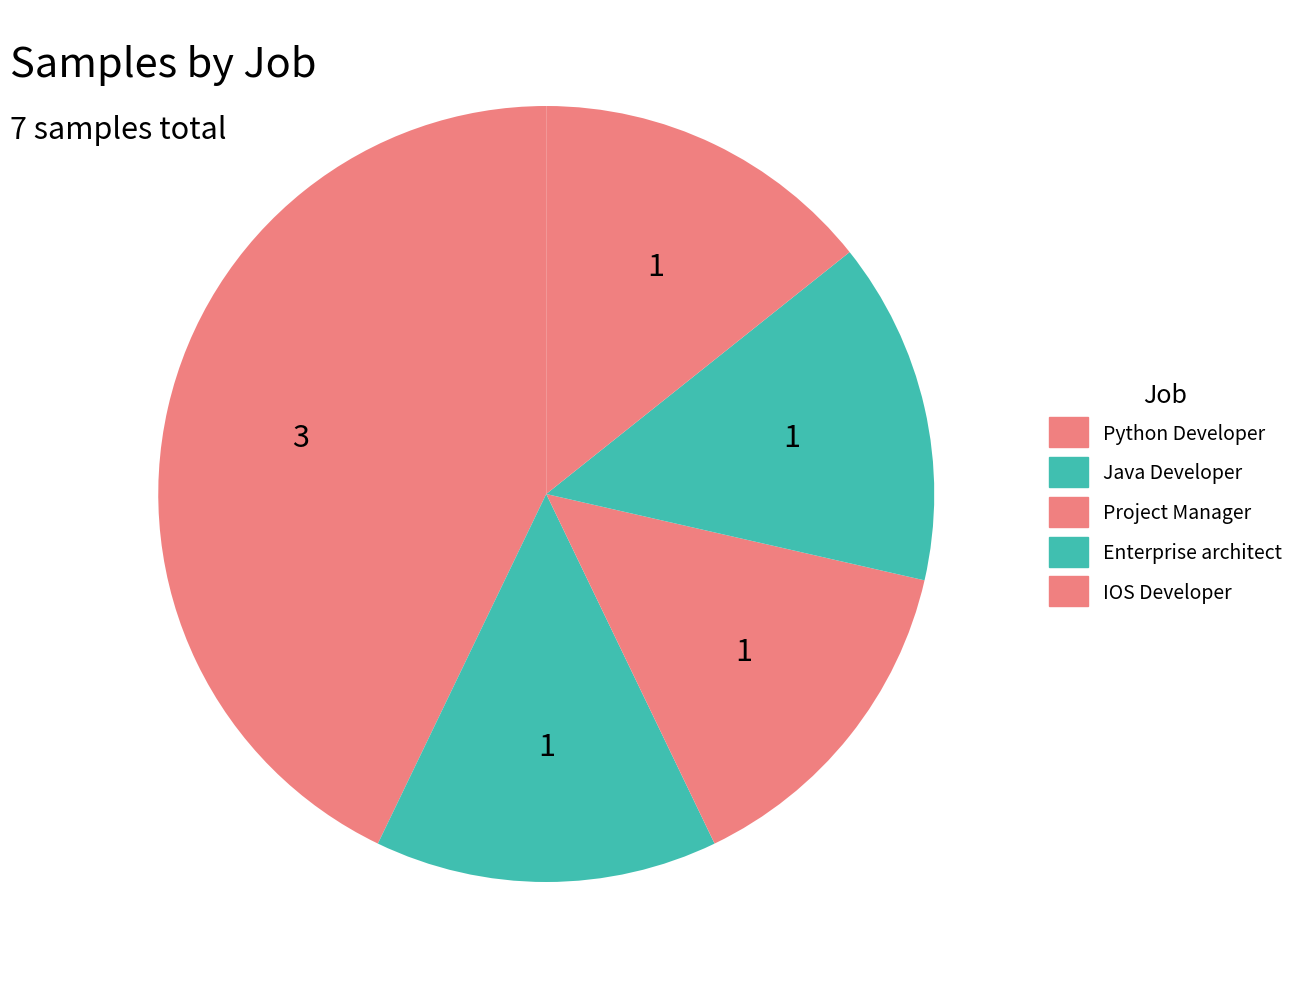

Which category has the smallest portion of the pie?

Java Developer